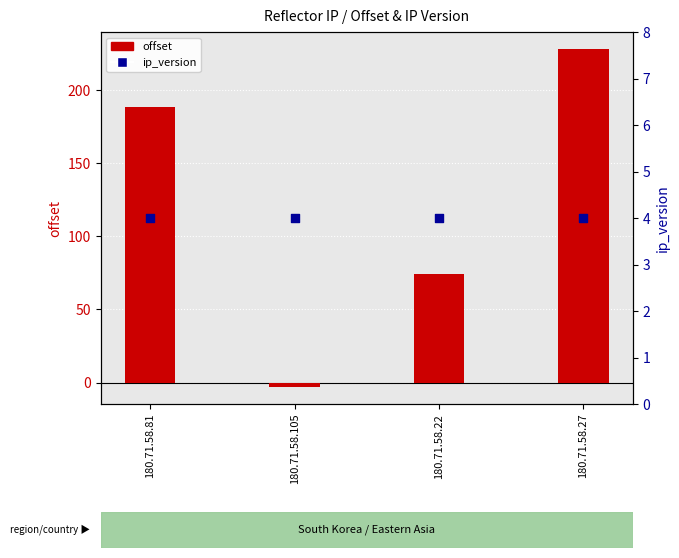

Which series has the widest spread of Y values?

offset